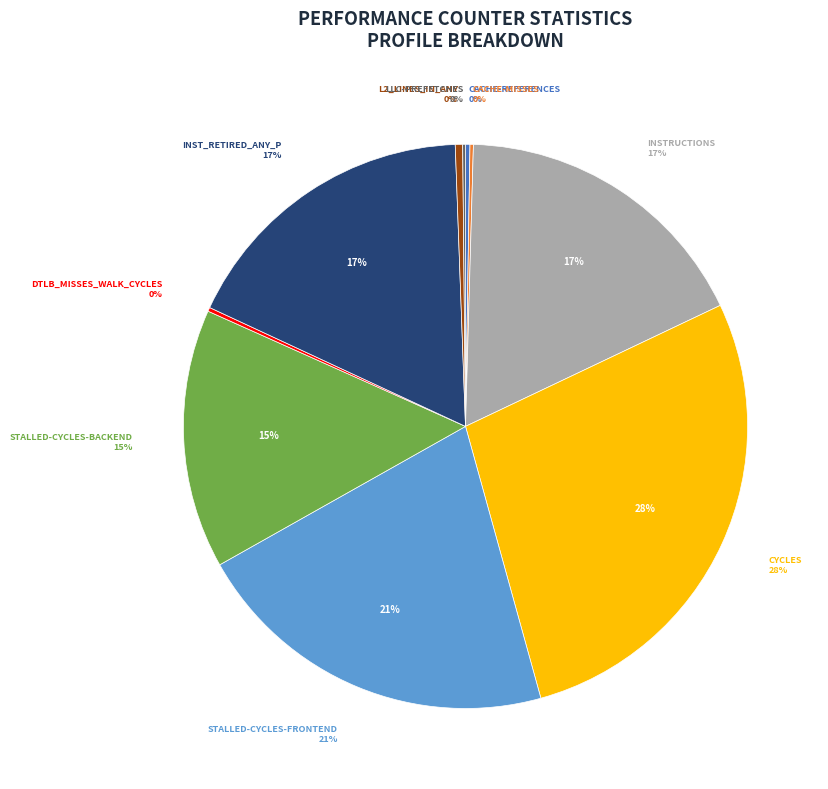

How many slices are in this pie chart?

10